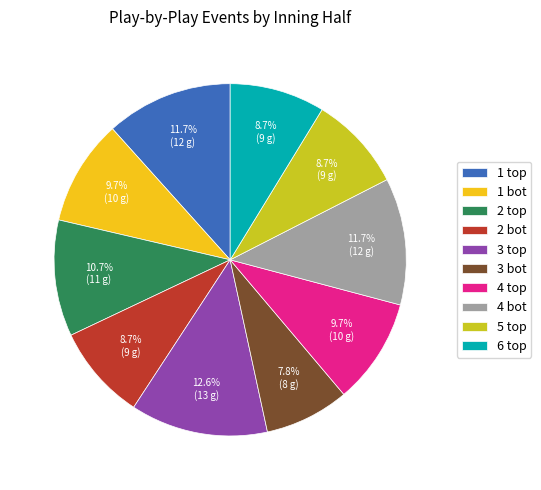

Does 2 bot represent more than half of the total?

No